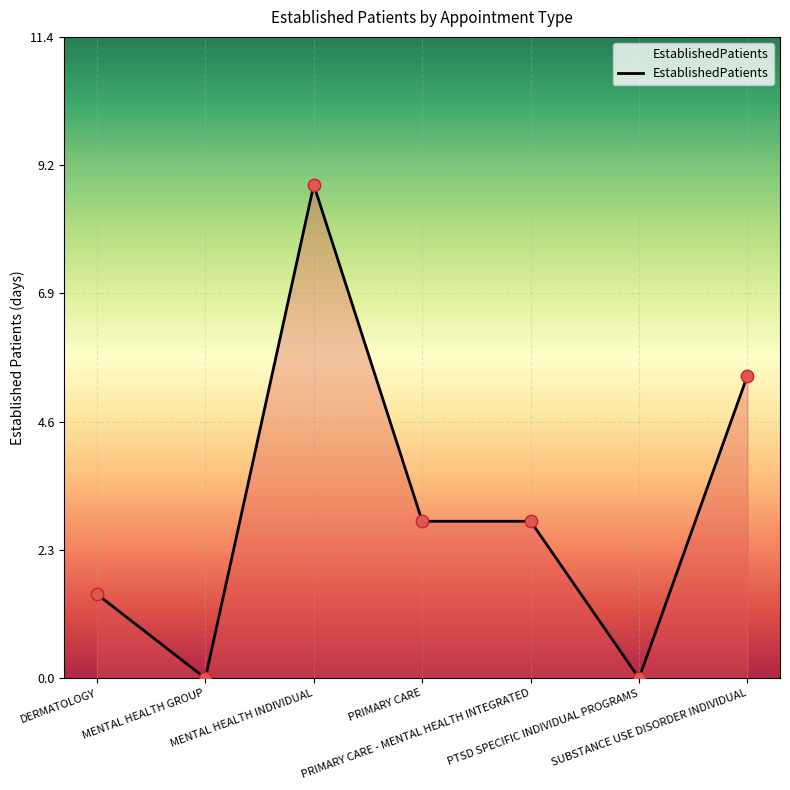

What is the ratio of the value at MENTAL HEALTH INDIVIDUAL to the value at PRIMARY CARE - MENTAL HEALTH INTEGRATED?

3.1